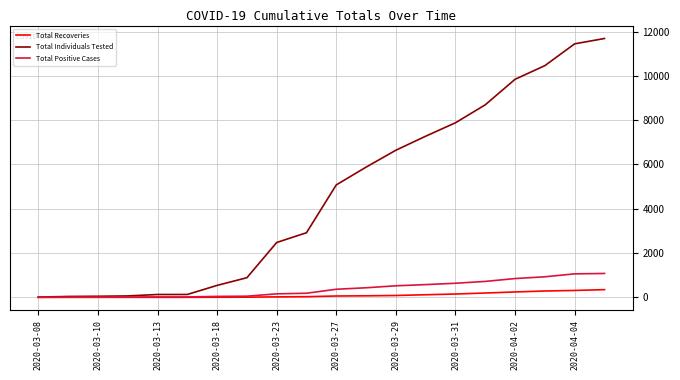

List the series in order of their peak value, lowest first.

Total Recoveries, Total Positive Cases, Total Individuals Tested